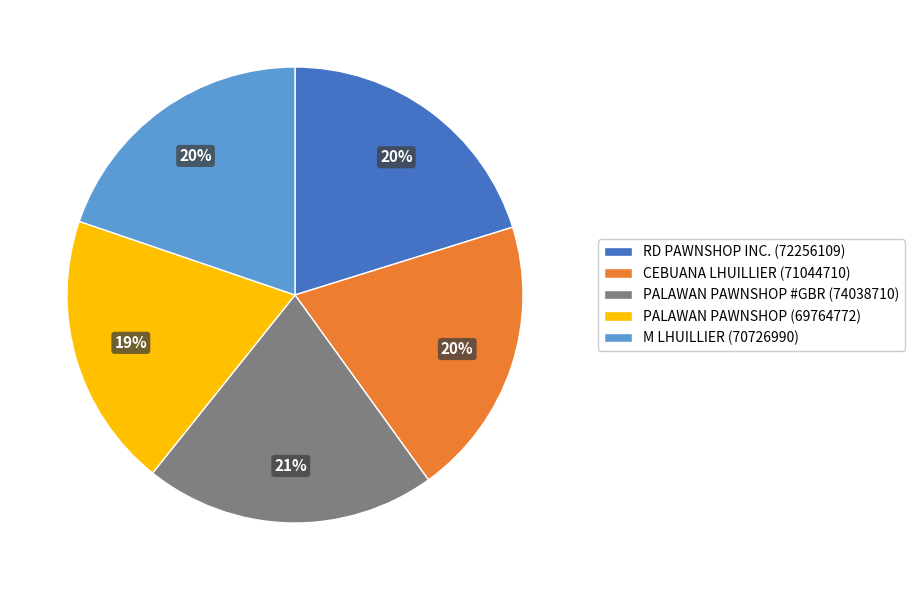

Is the sum of CEBUANA LHUILLIER (71044710) and RD PAWNSHOP INC. (72256109) greater than half?

No